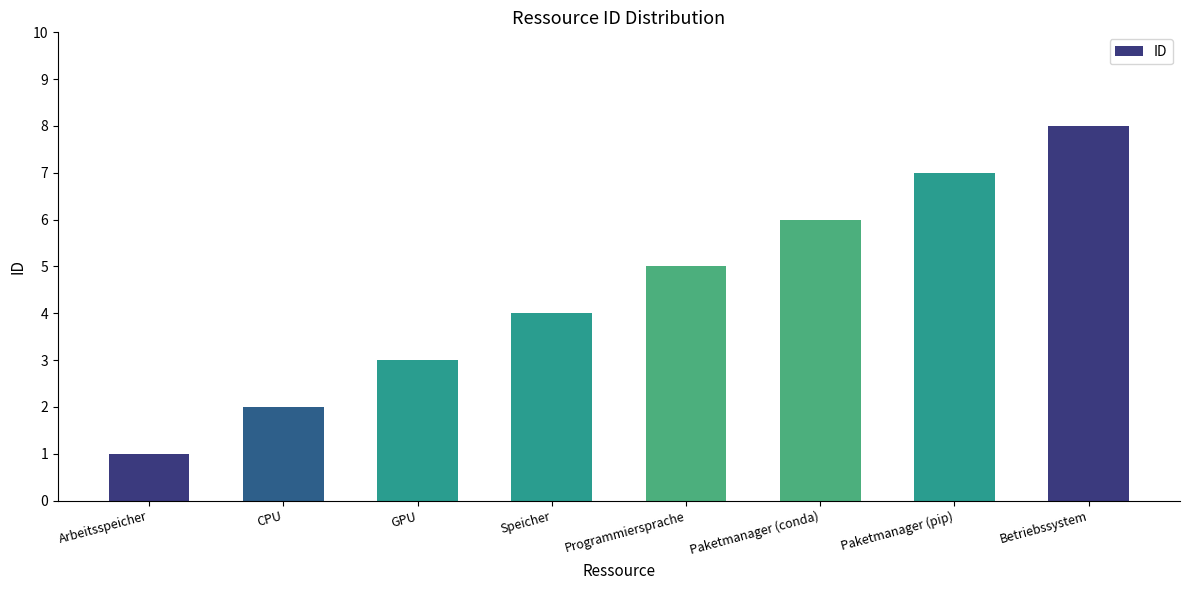

What is the greatest value displayed?

8